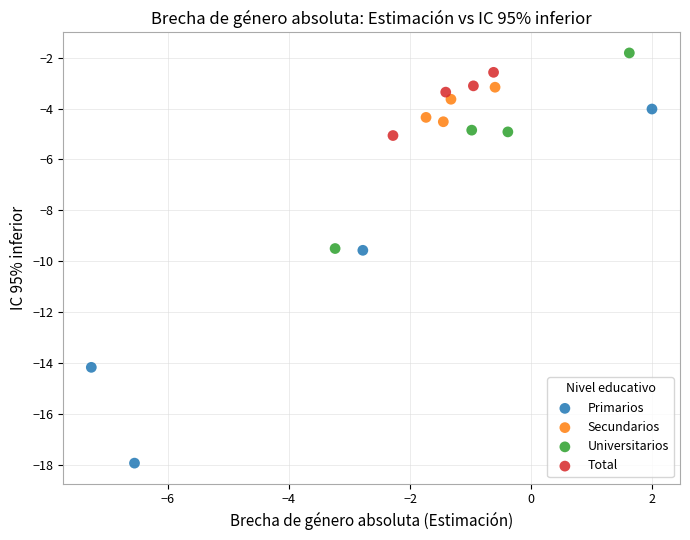

Which series contains the highest Y value?

Universitarios